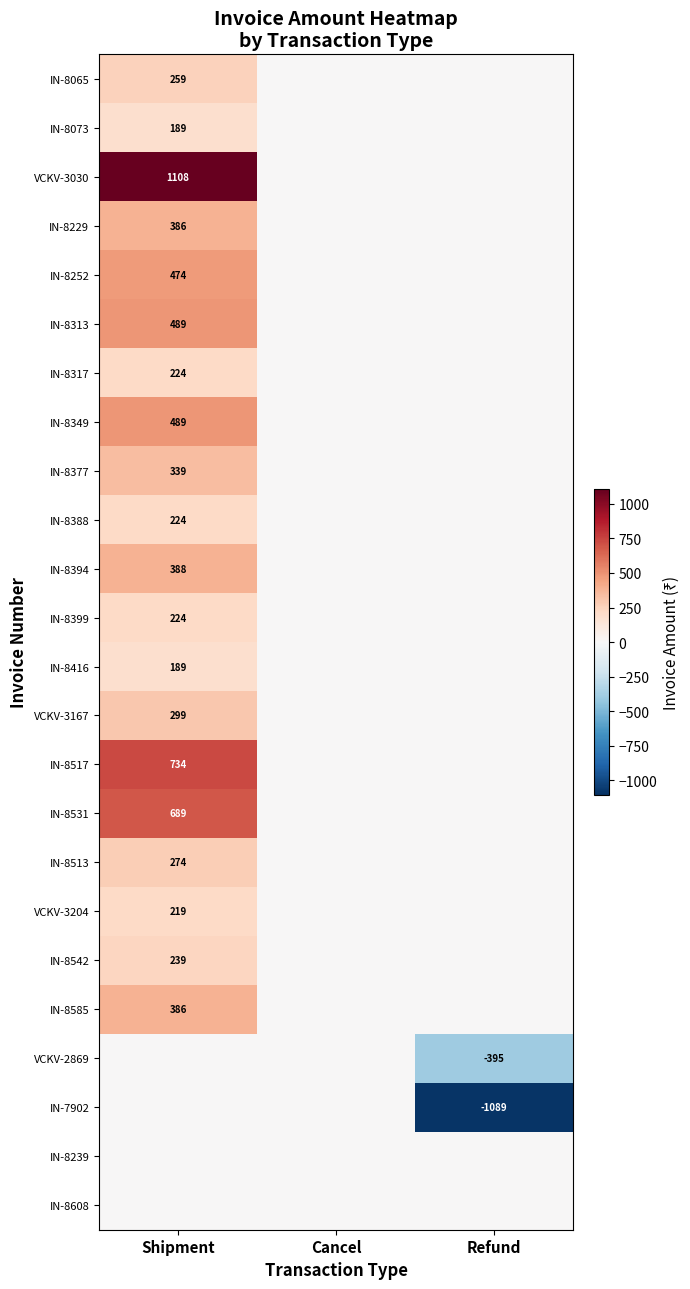

What is the total value across all series at Refund?

-1484.0